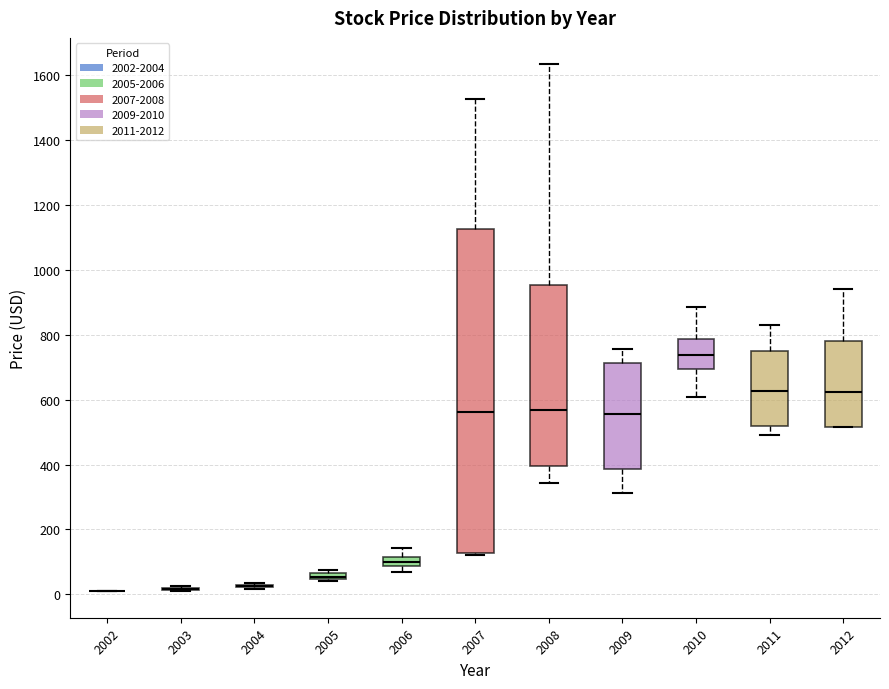

Which box is the tallest, from its lower edge to its upper edge?

2007